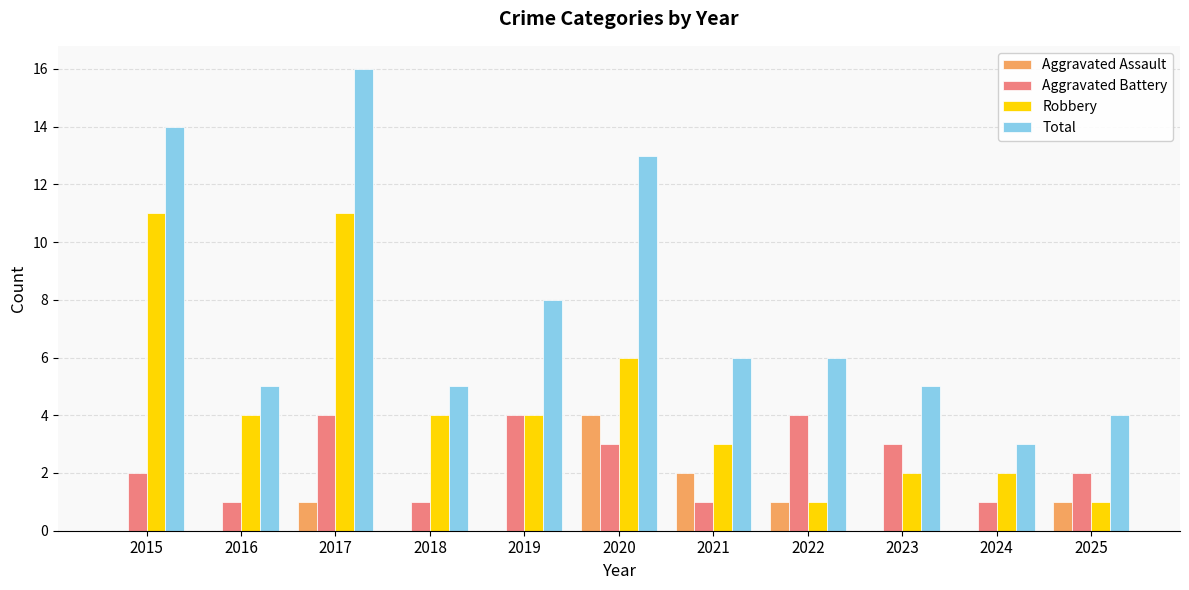

Is the value of Aggravated Assault at 2023 greater than the value of Aggravated Battery at 2020?

No